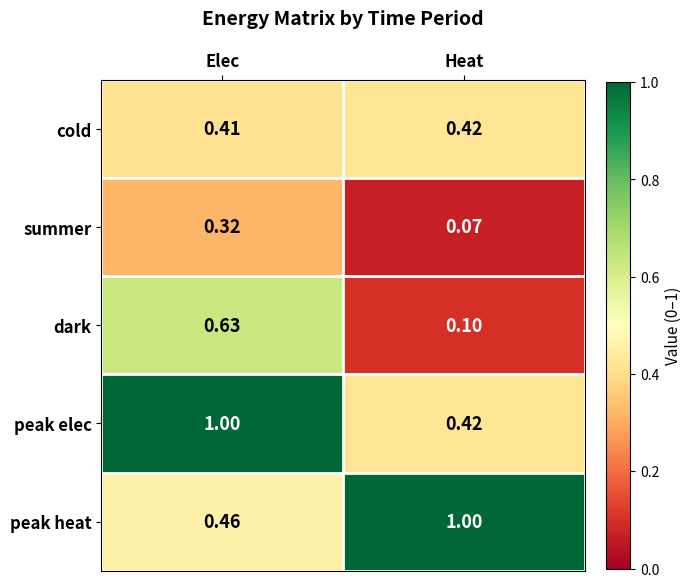

Rank the series at Elec from highest to lowest value.

peak elec, dark, peak heat, cold, summer